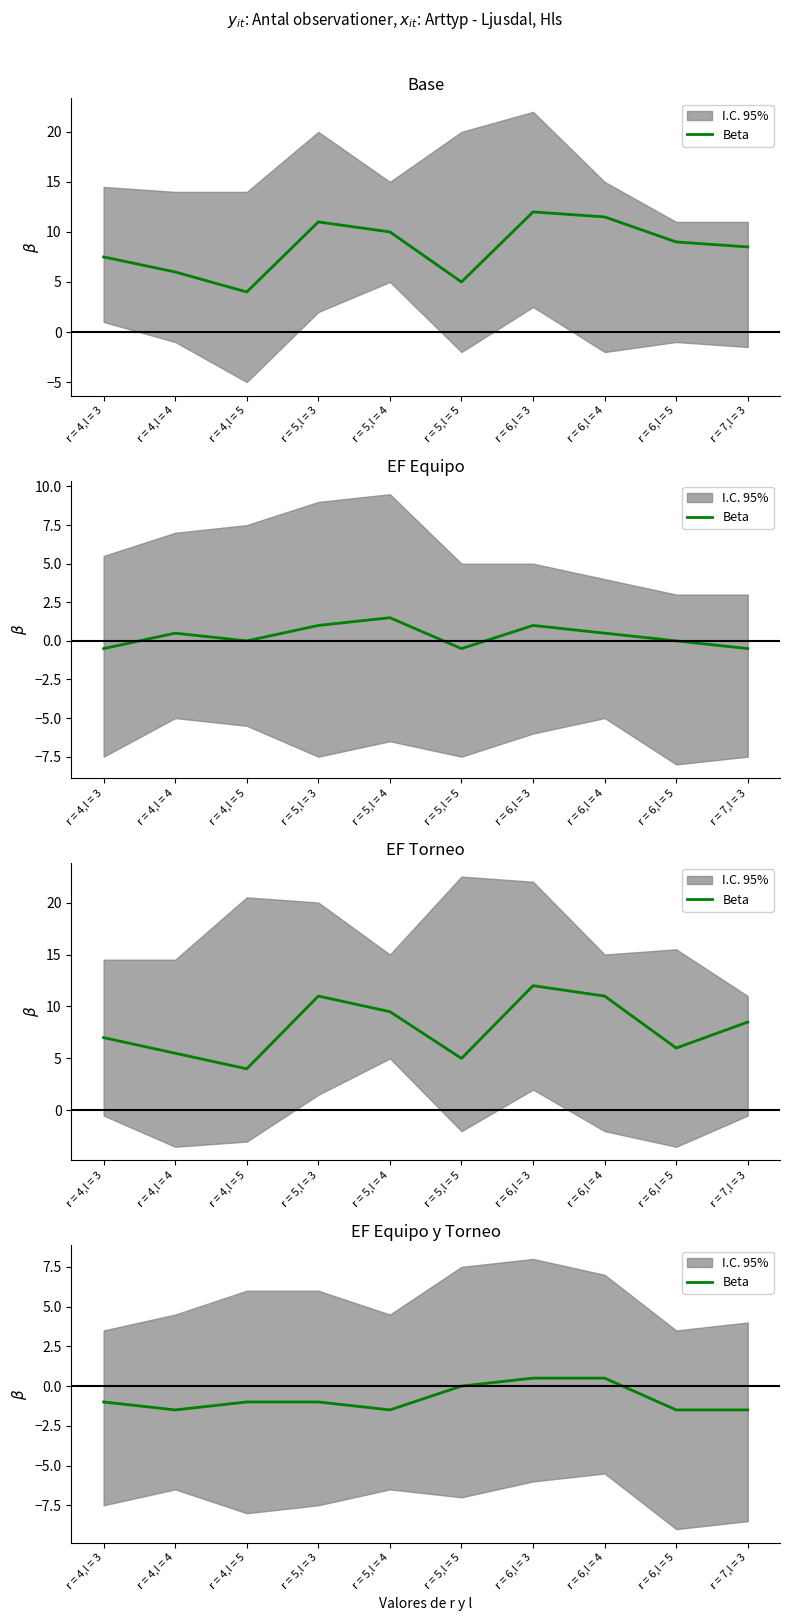

What is the label of the 10th point from the right?

r = 4,l = 3